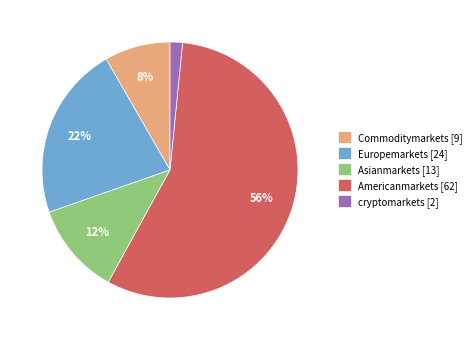

Approximately how many times larger is the value at Asianmarkets compared to Europemarkets?

0.5